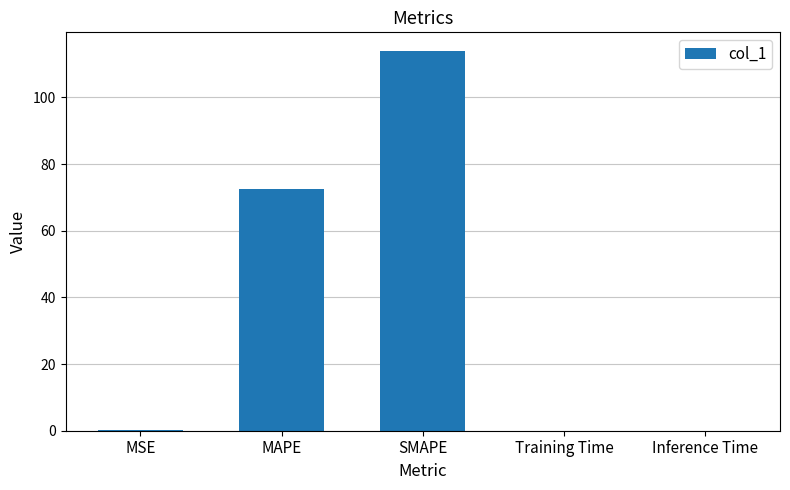

What is the average value?

37.3